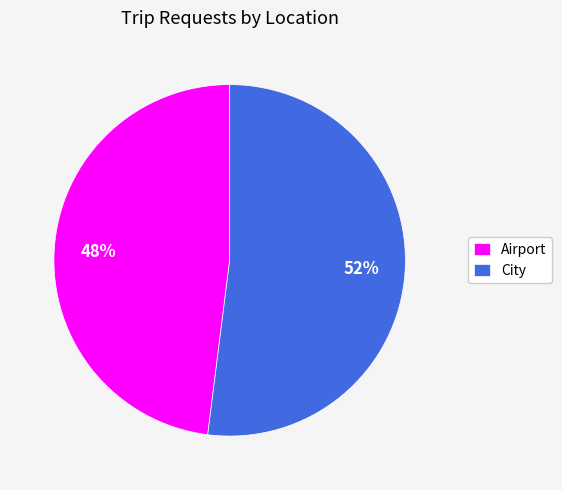

Is it true that Airport is 61% of the pie?

False